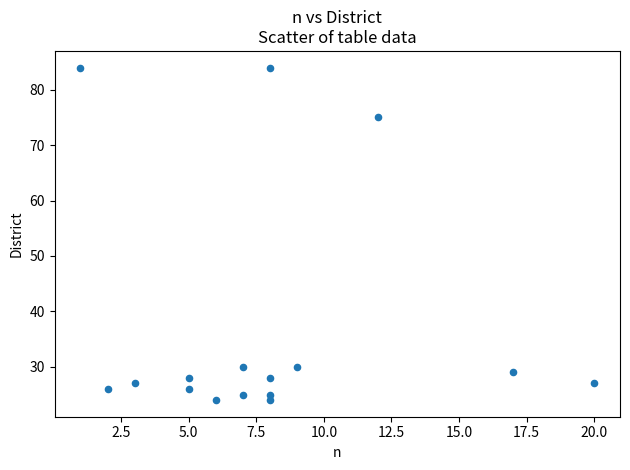

What is the range of X values (max minus min)?

19